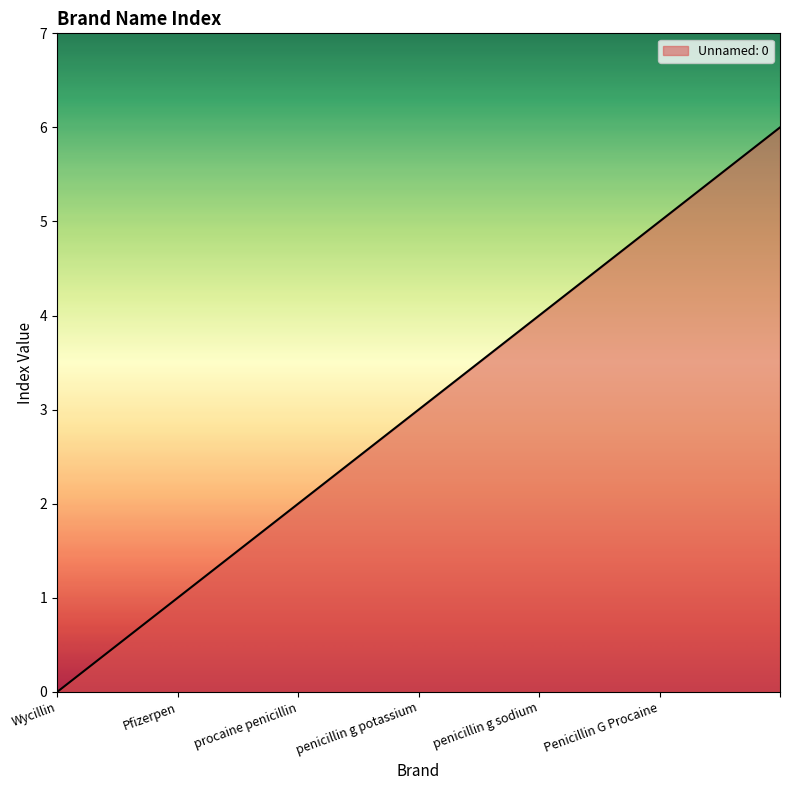

What is the difference between the maximum and minimum values?

6.0